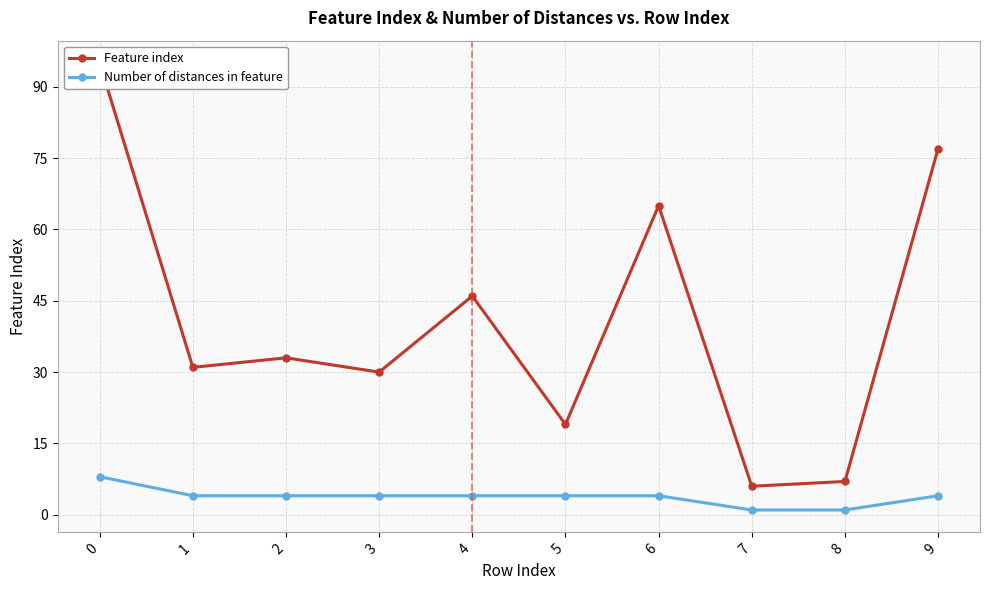

True or false: Number of distances in feature and Feature index intersect in this chart.

False